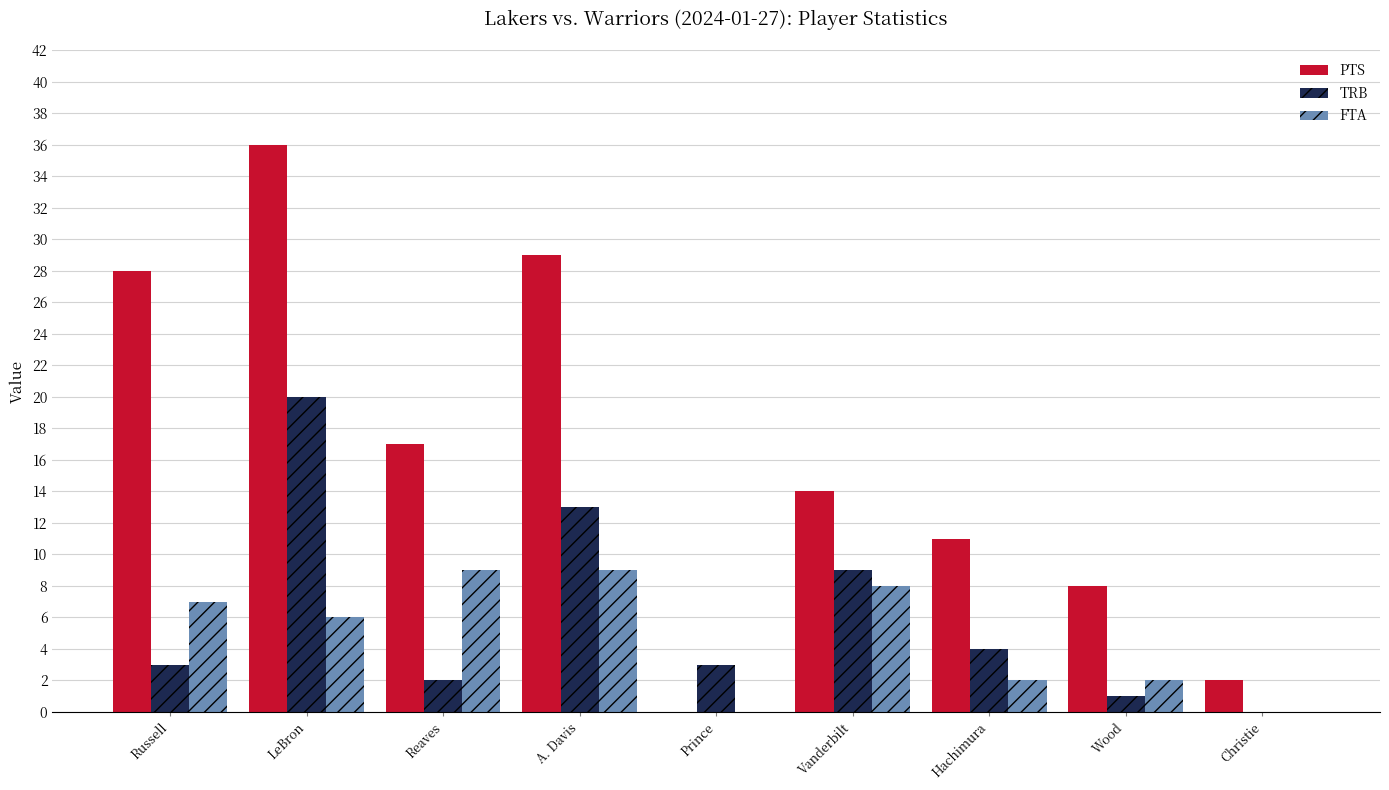

How many positive values does the PTS series have?

8